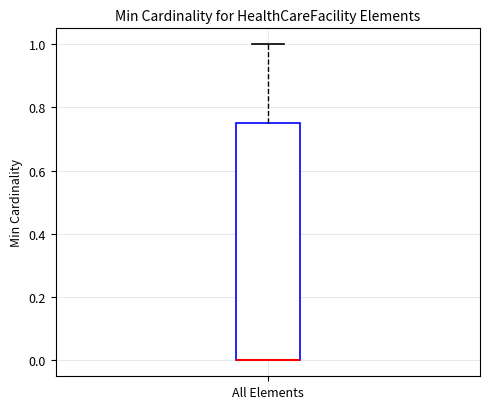

Transcribe this box plot: give where the median line is, the range the box spans, and where the two whiskers end, as read against the y-axis. The values are not printed on the chart, so give them approximately, as read against the axis.

median 0.00 (drawn on the box's lower edge), box 0.00 to 0.76, whiskers 0.00 to 1.00